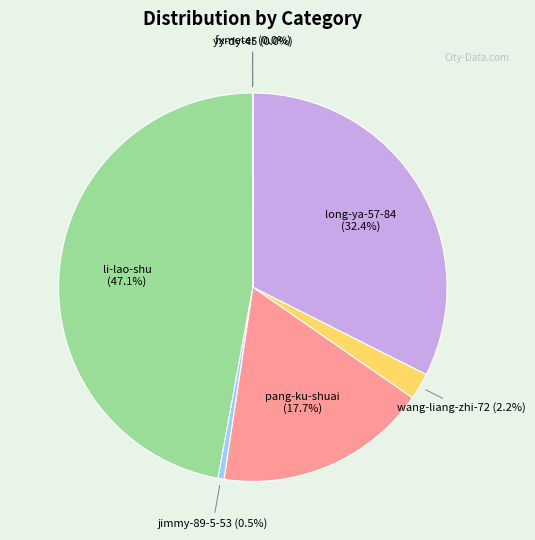

Is there any slice that represents more than half of the pie?

No